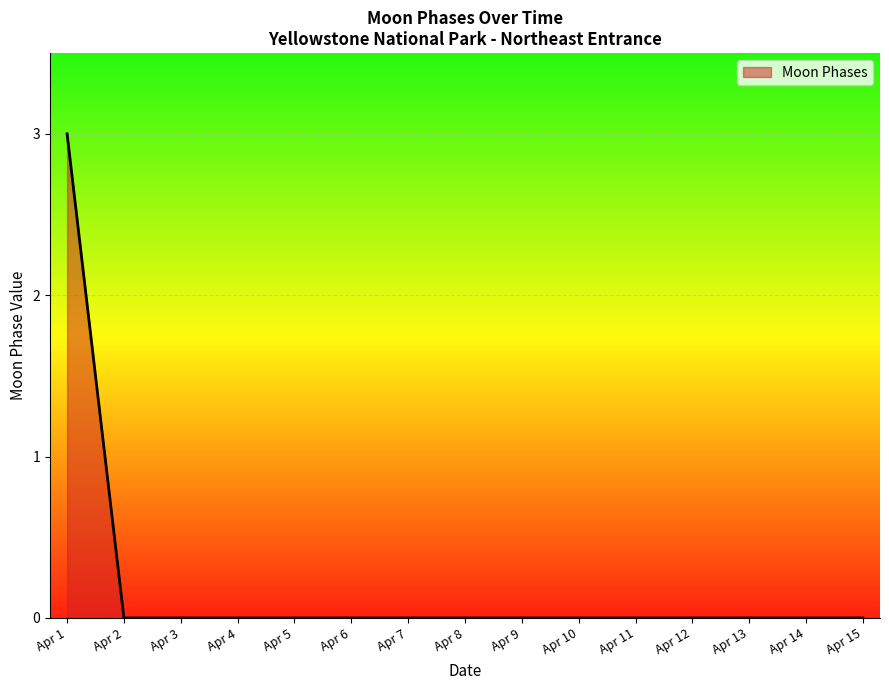

How many values are between 0 and 1?

14